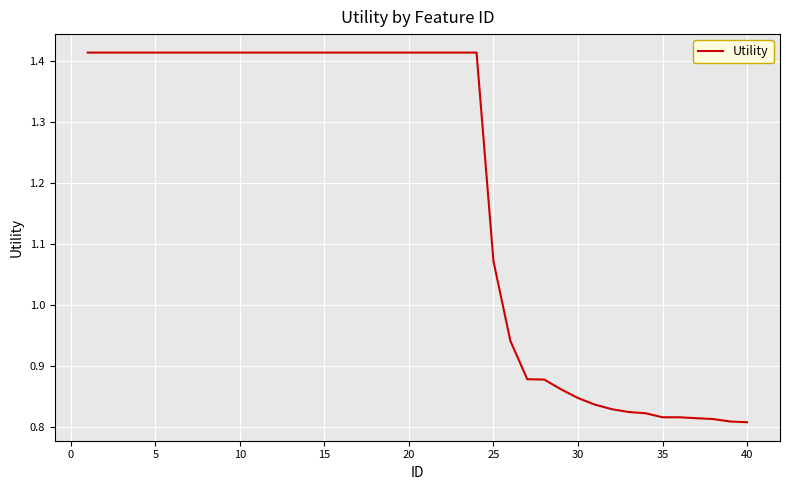

What is the difference between the maximum and minimum values?

0.6